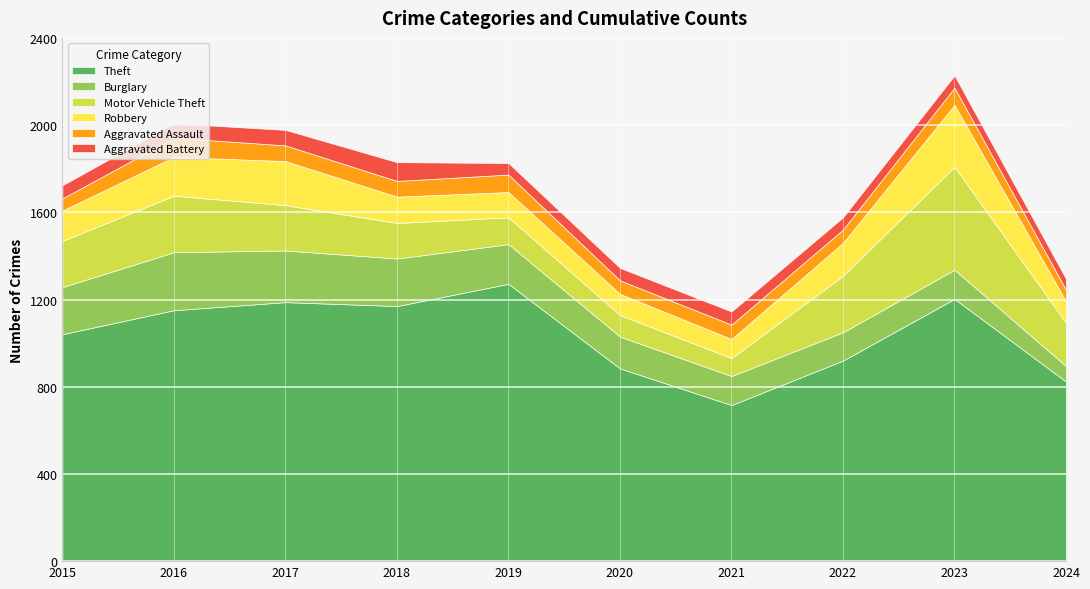

Which has a higher value, 2017 or 2019?

2019